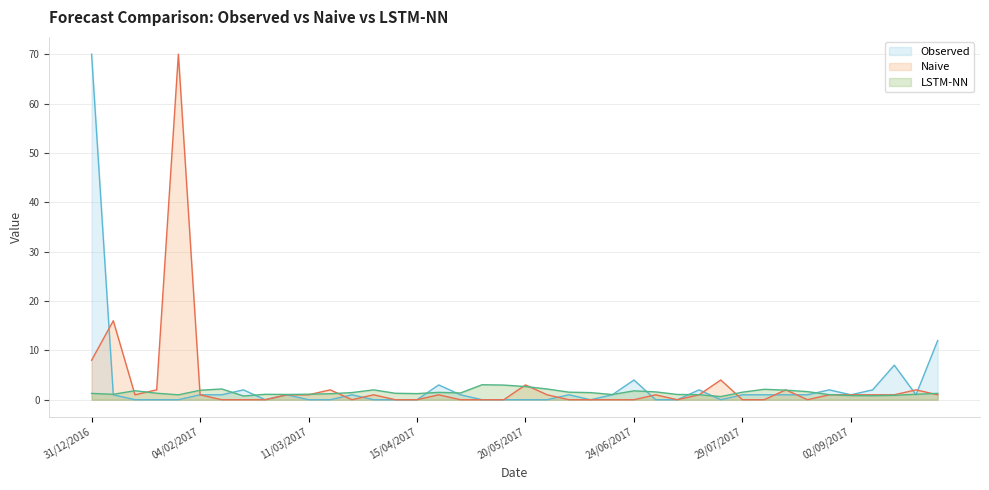

How many categories are shown in the chart?

40